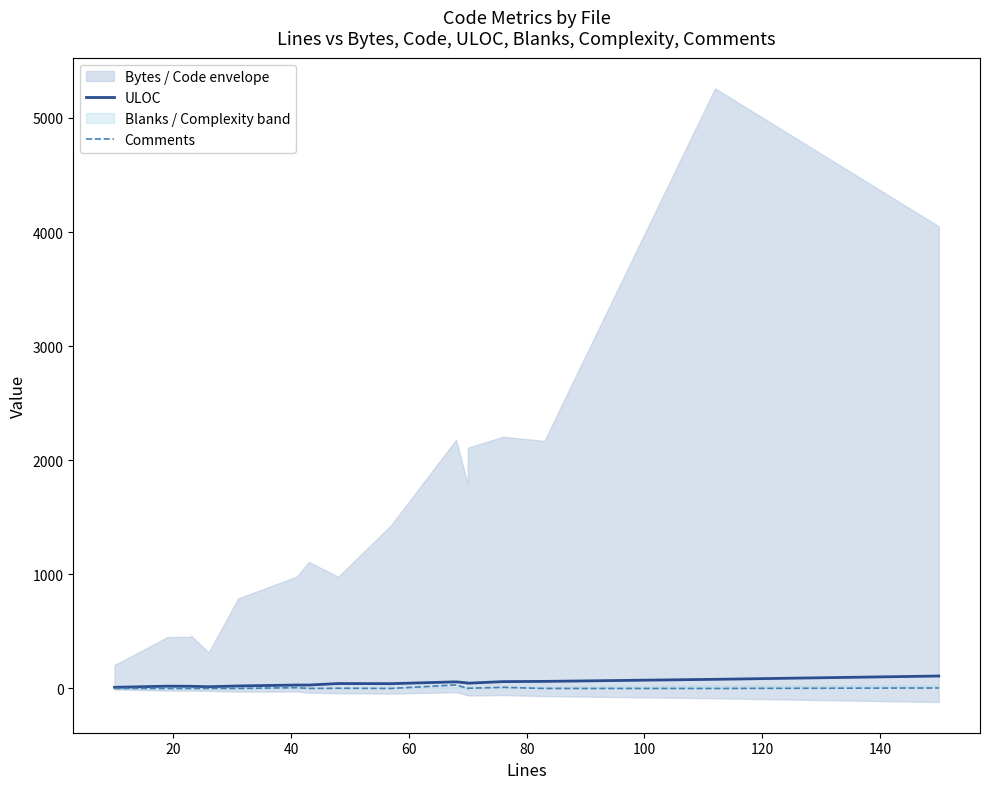

List the series in order of their overall mean, lowest first.

Comments, ULOC